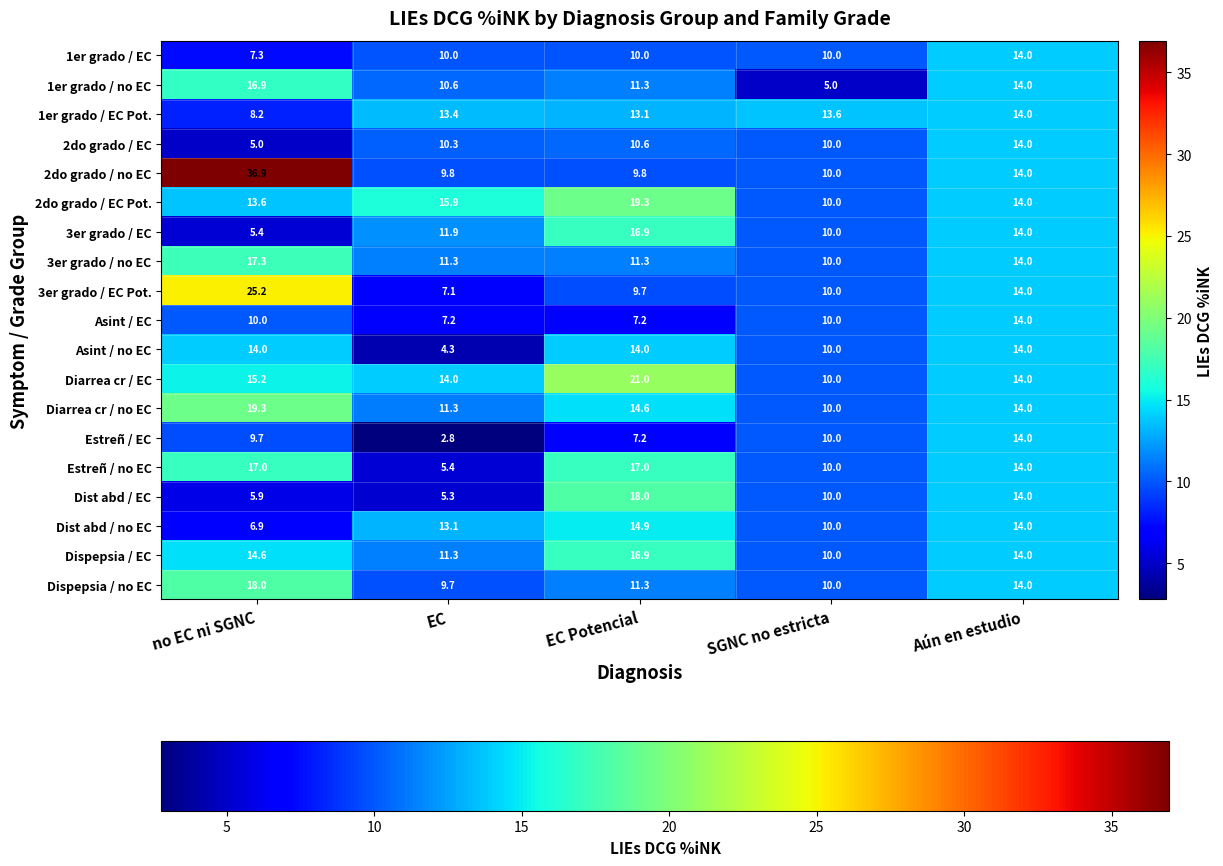

At which label does 3er grado / EC Pot. reach its minimum?

EC